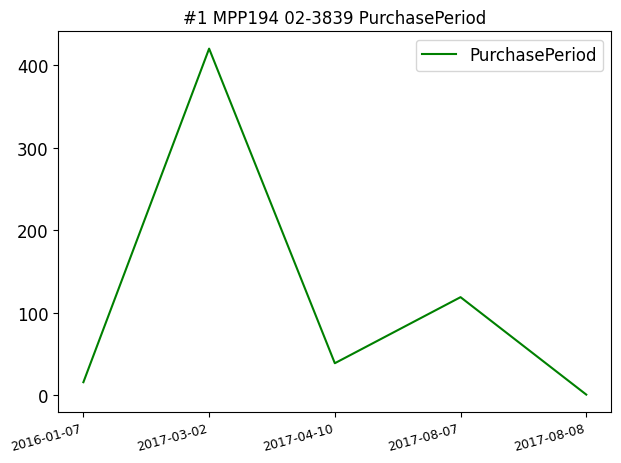

Rank the categories by value from highest to lowest.

2017-03-02, 2017-08-07, 2017-04-10, 2016-01-07, 2017-08-08